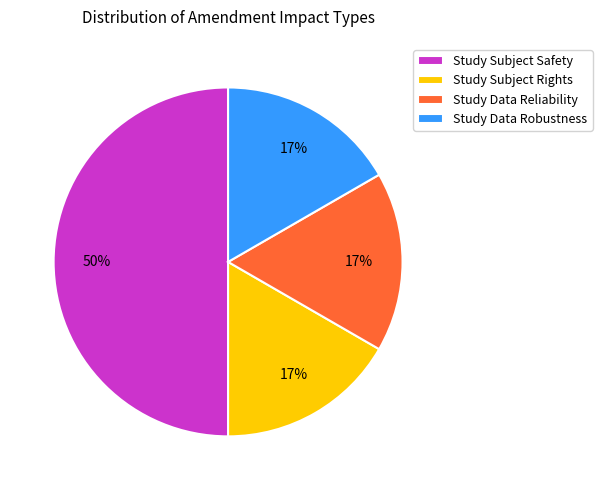

Is the sum of Study Data Robustness and Study Subject Safety greater than half?

Yes